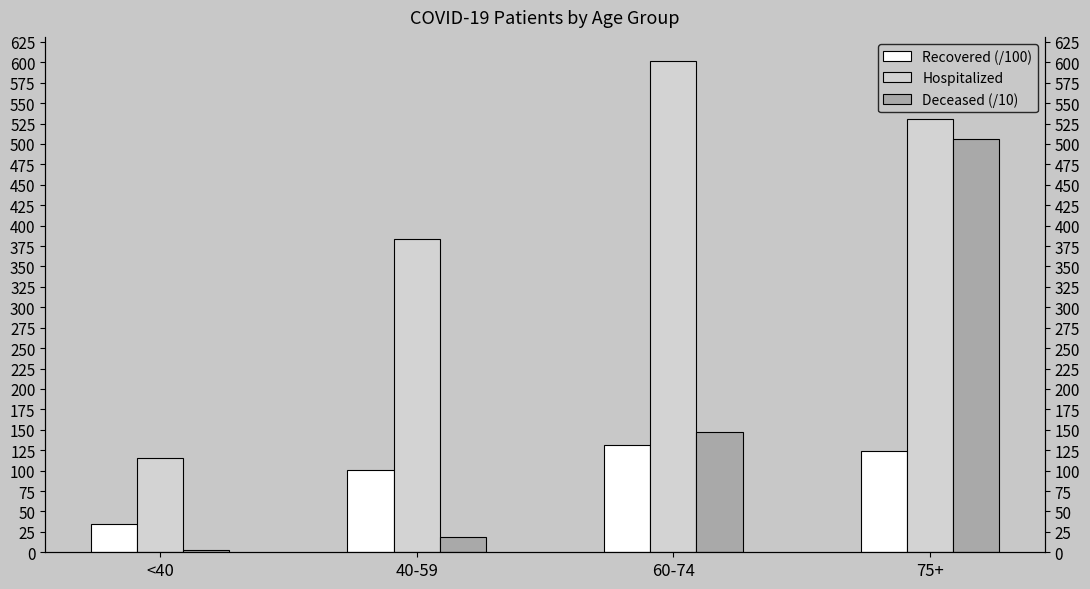

What is the sum of all Hospitalized values?

1629.0